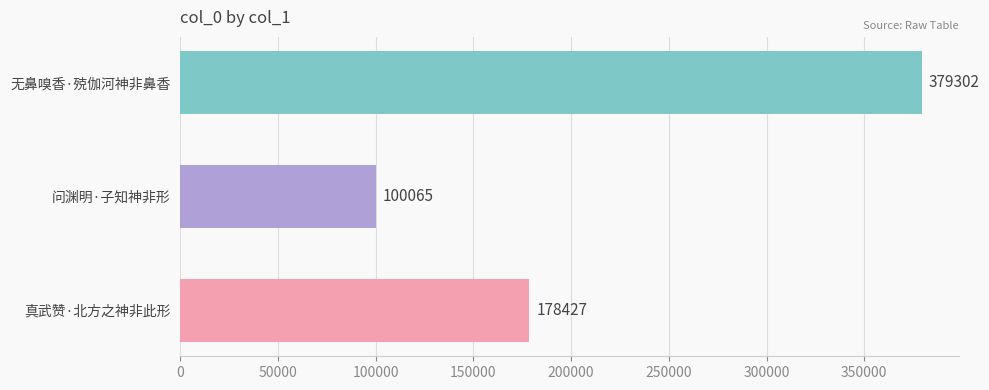

The chart shows a value of 281165 at 真武赞·北方之神非此形. True or false?

False